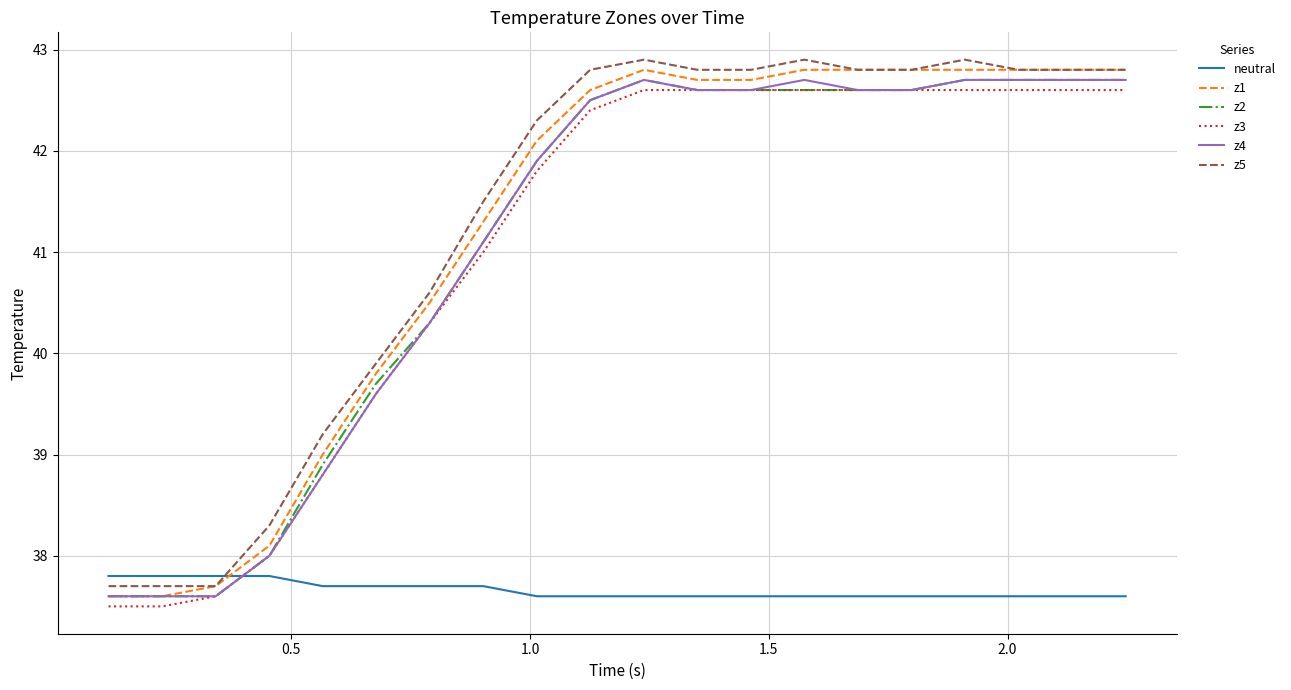

What is the lowest value of the neutral series?

37.6